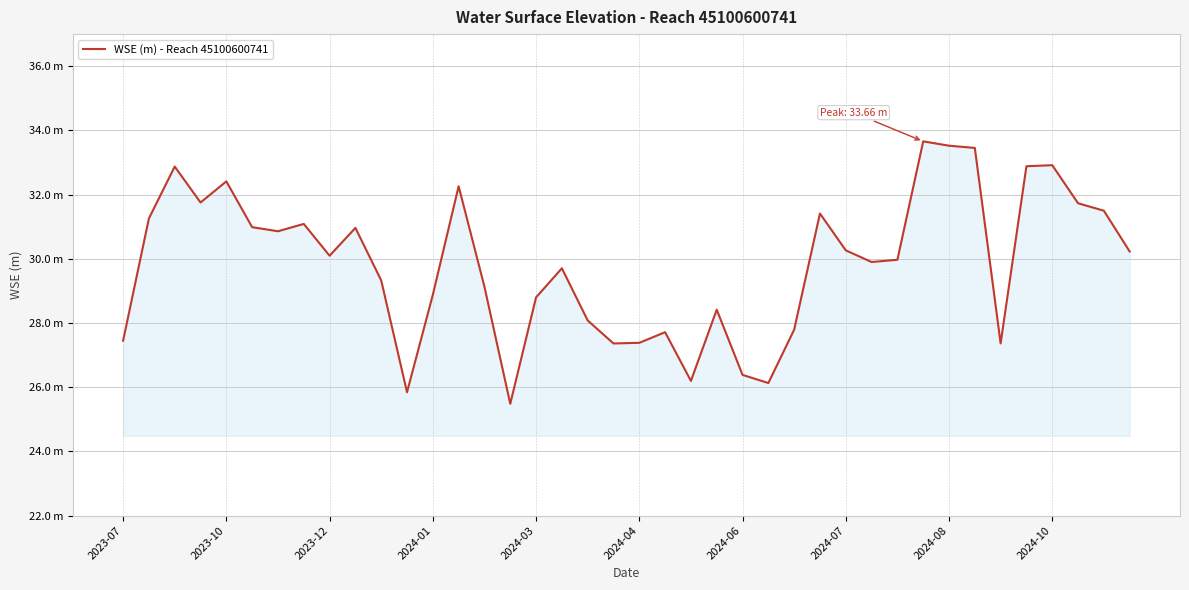

Rank the categories by value from lowest to highest.

15, 11, 25, 22, 24, 19, 34, 20, 2023-07, 21, 26, 18, 23, 16, 12, 14, 10, 17, 29, 30, 2024-08, 39, 28, 2024-06, 2024-10, 2024-04, 2024-07, 2023-10, 27, 38, 37, 2024-01, 13, 2024-03, 2023-12, 35, 36, 33, 32, 31